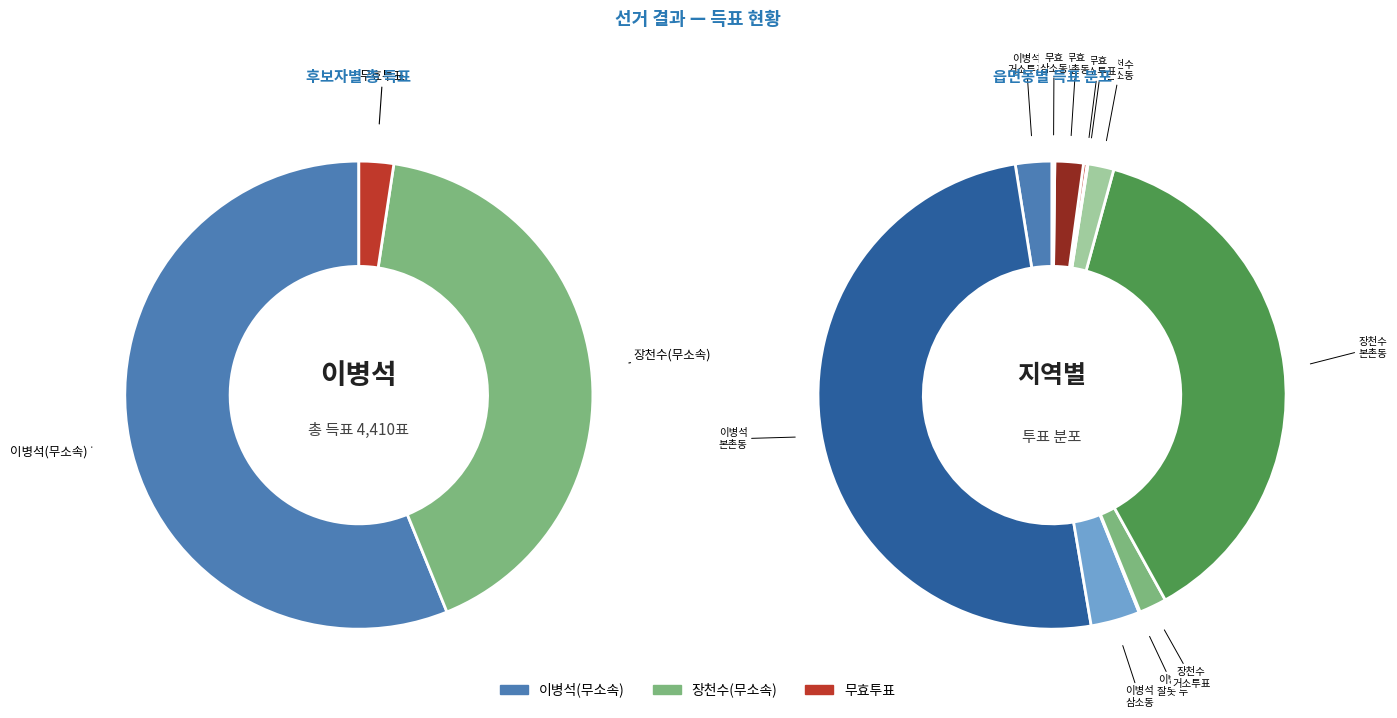

The 삼소동 slice represents 13% of the pie. True or false?

False